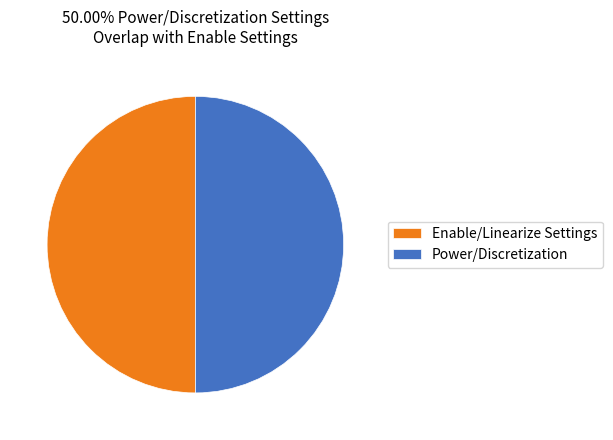

True or false: Enable/Linearize Settings accounts for 38% of the total.

False